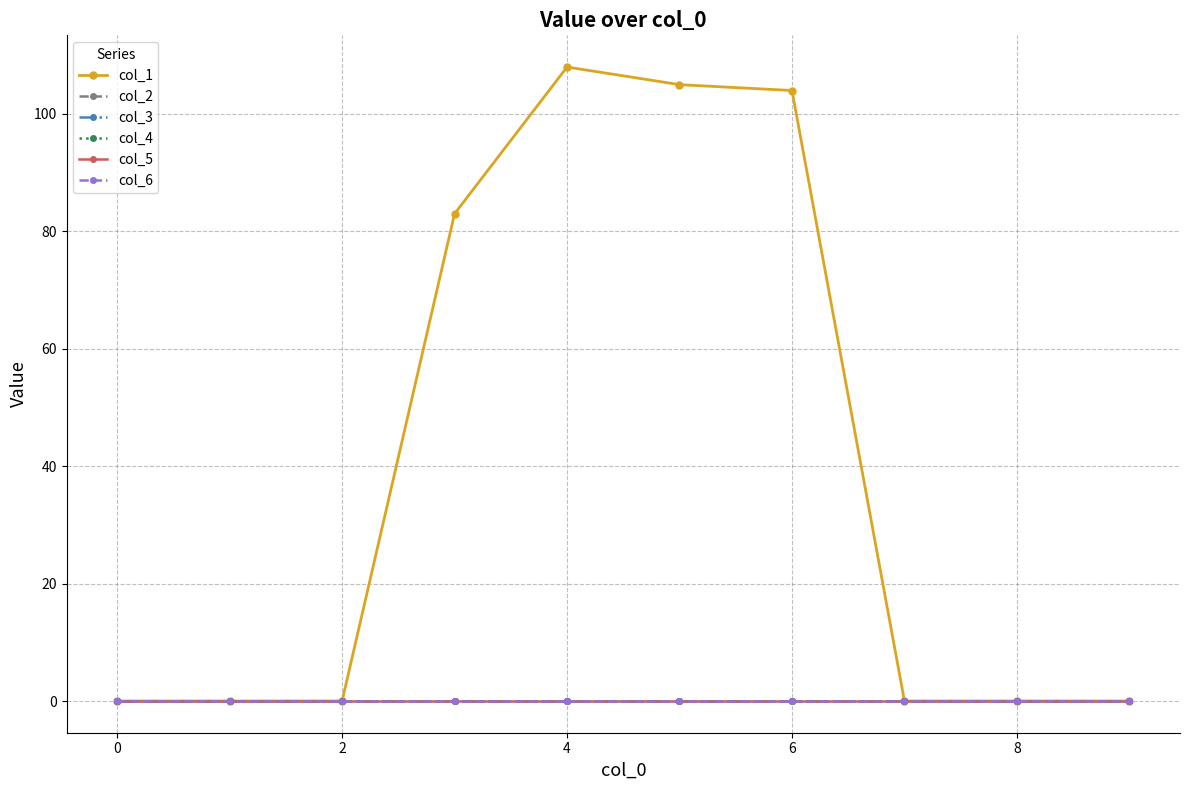

How many lines are shown in the chart?

6